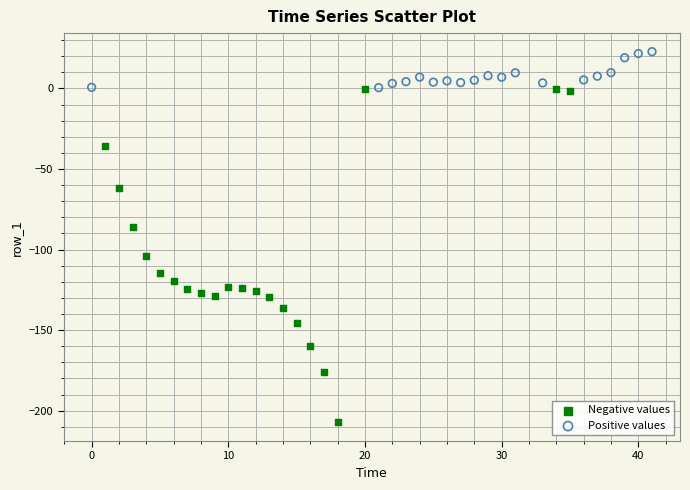

Which series reaches the maximum Y coordinate?

Positive values